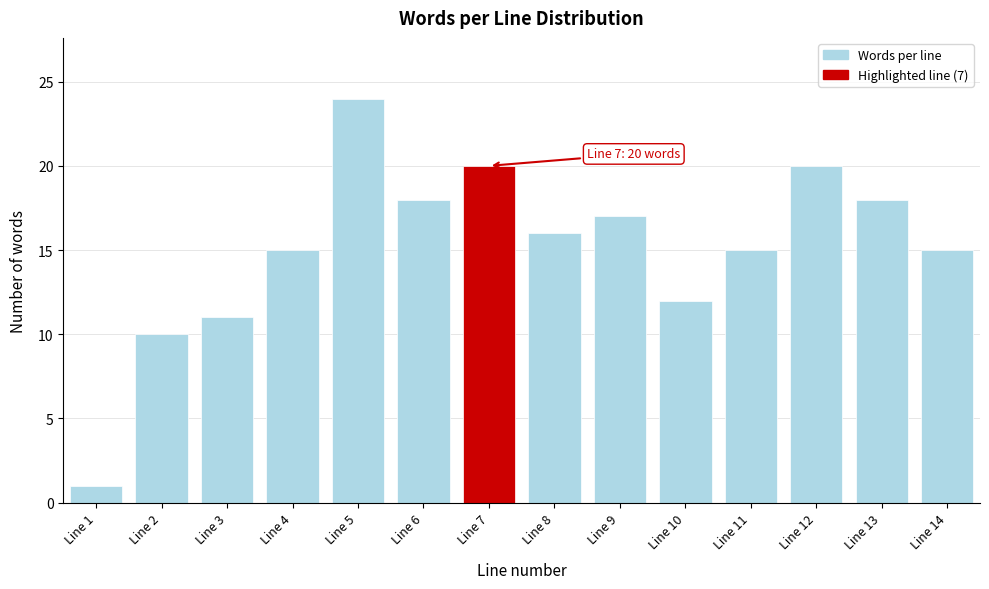

Reading right to left, transcribe all the data shown in this chart.

15	18	20	15	12	17	16	20	18	24	15	11	10	1